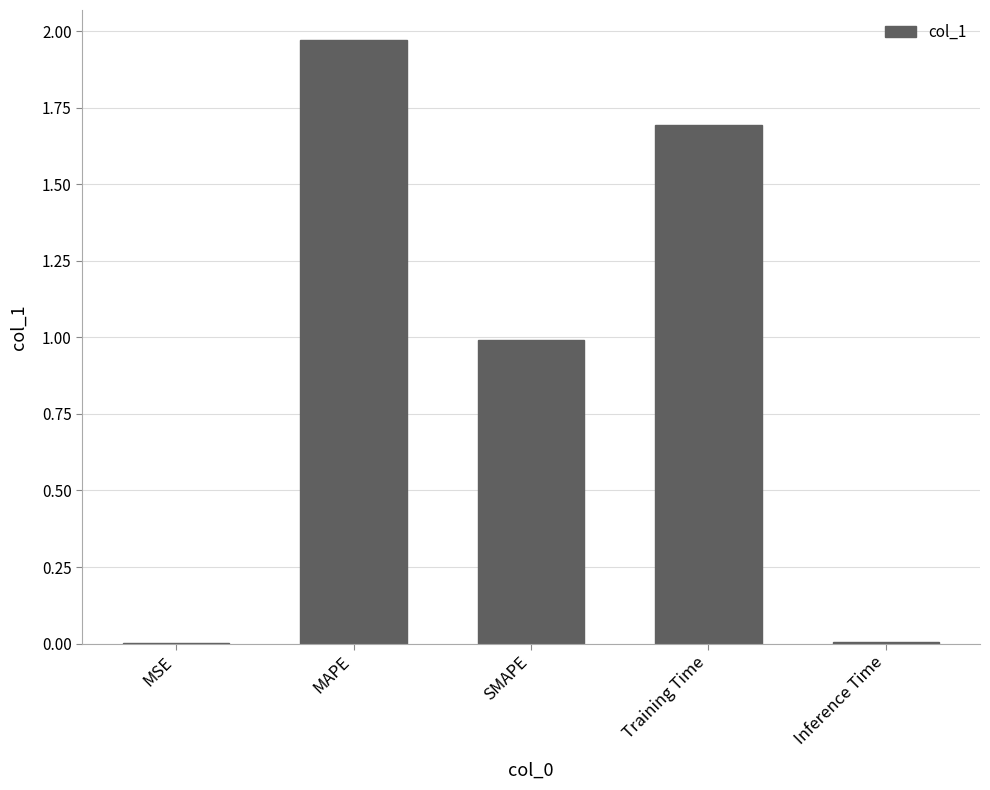

Is it true that the value at Inference Time is 0.0?

True